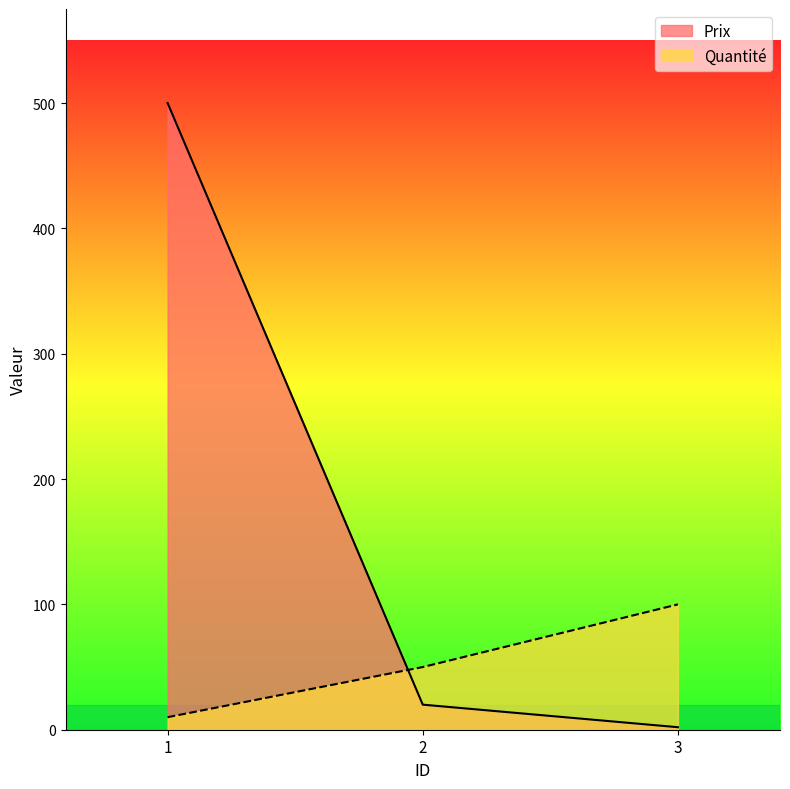

Which series has the widest spread of values?

Prix